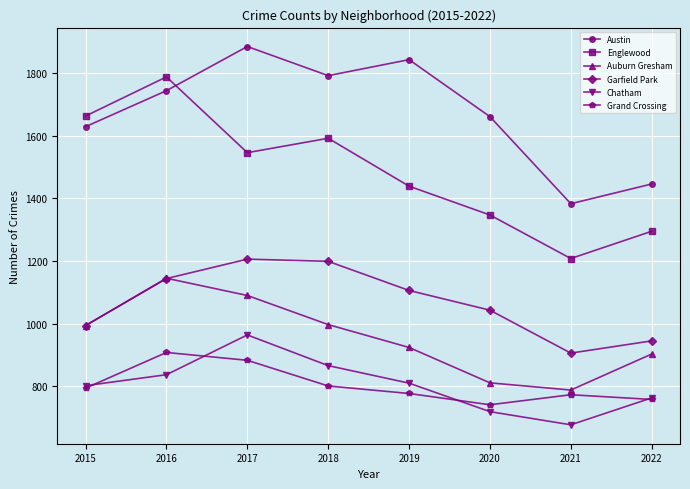

What is the greatest value displayed?

1885